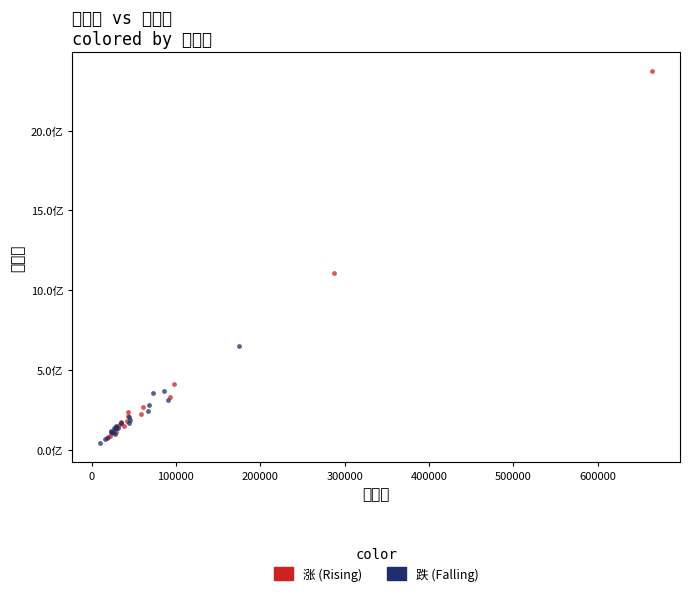

Which series reaches the minimum Y coordinate?

跌 (Falling)